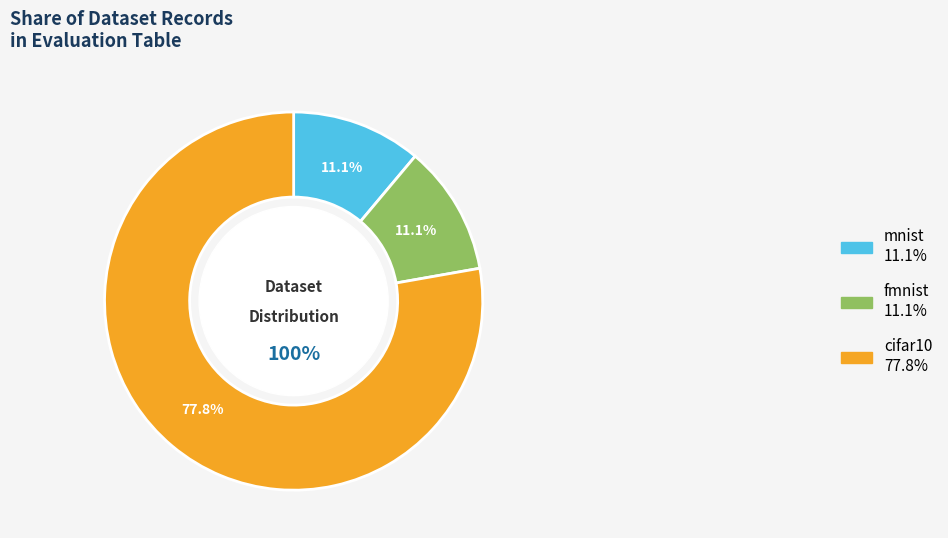

Do cifar10 and mnist together represent more than half of the pie?

Yes